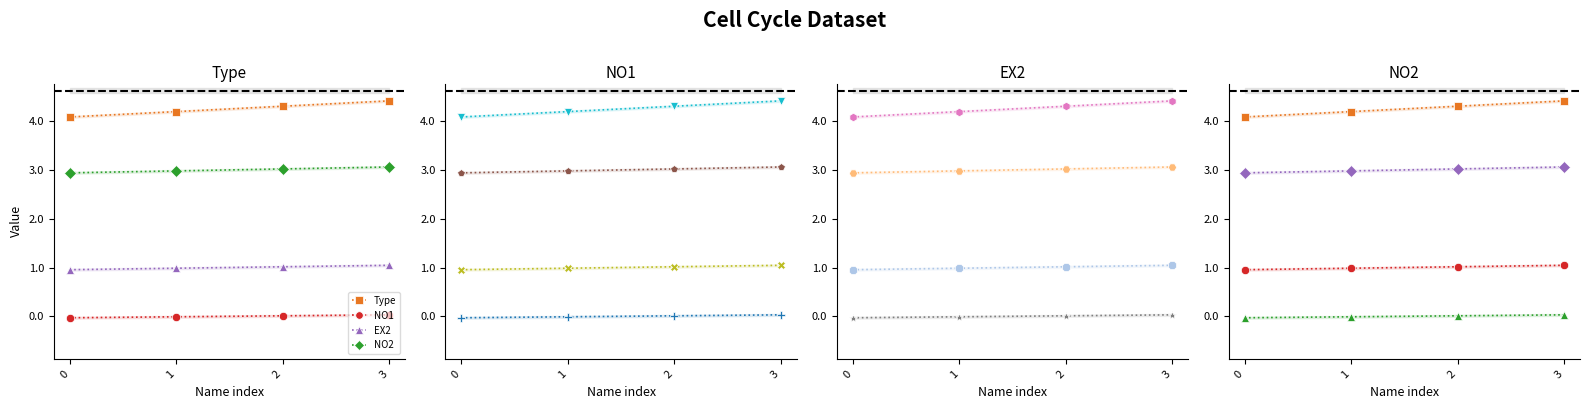

True or false: EX2 and NO1 intersect in this chart.

False